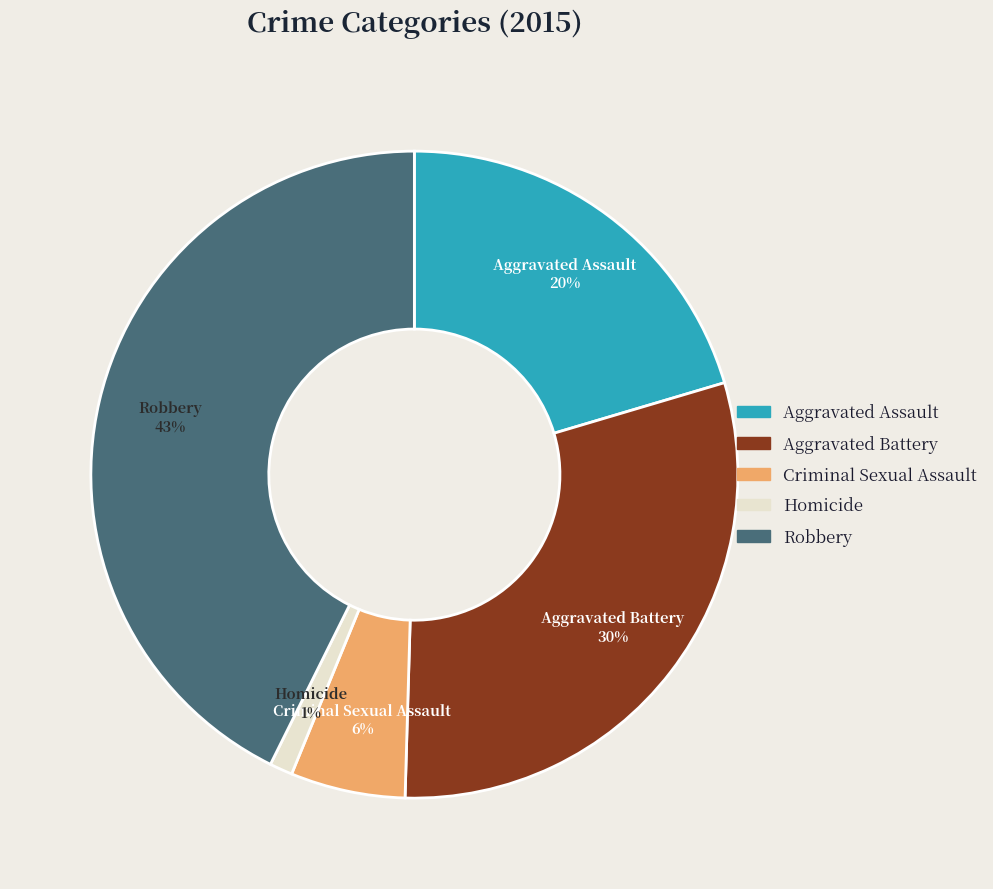

Between Criminal Sexual Assault and Robbery, which is larger?

Robbery